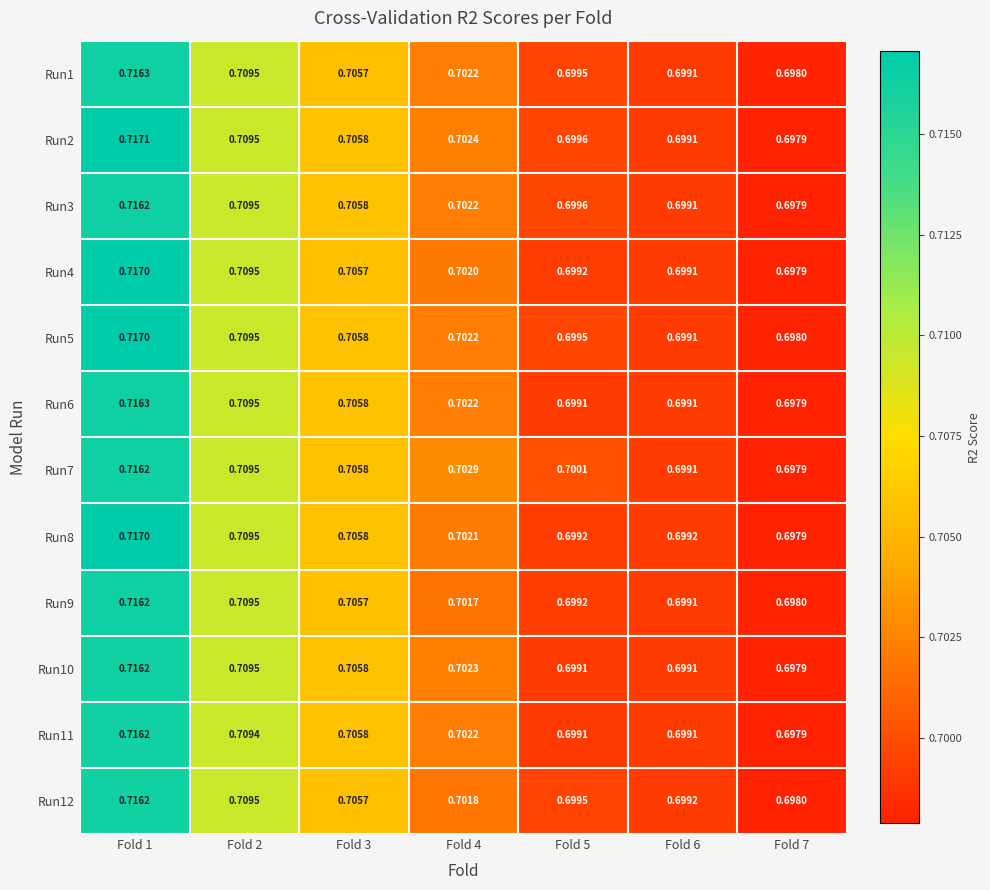

Is the value of Run2 at Fold 1 greater than the value of Run7 at Fold 6?

Yes